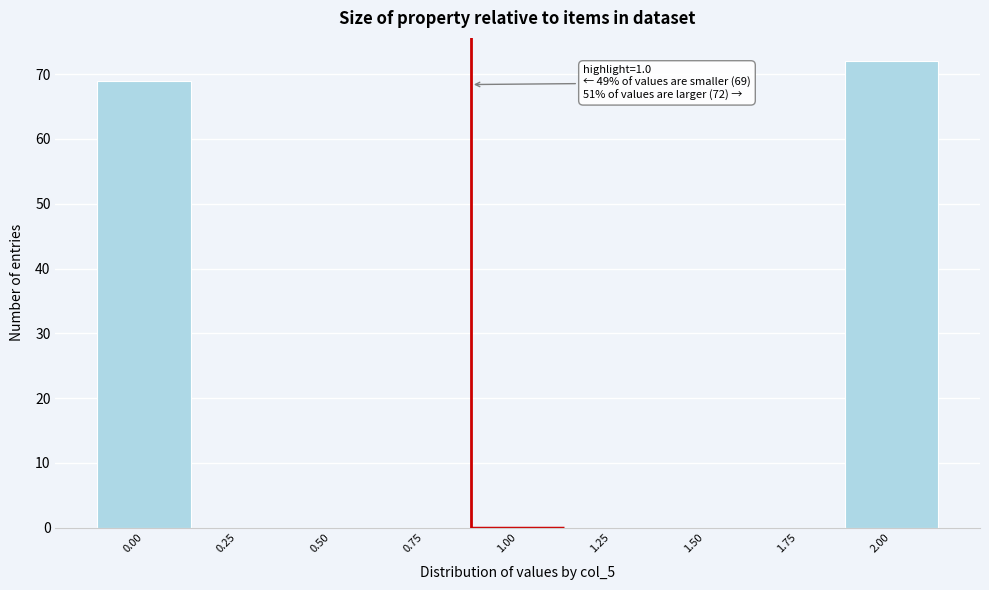

Reading left to right, extract all data points from this chart.

0.00=69	0.25=0	0.50=0	0.75=0	1.00=0	1.25=0	1.50=0	1.75=0	2.00=72